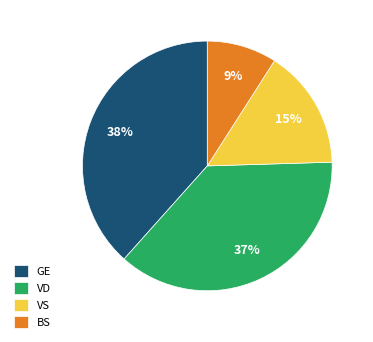

What is the largest slice in the pie chart?

GE